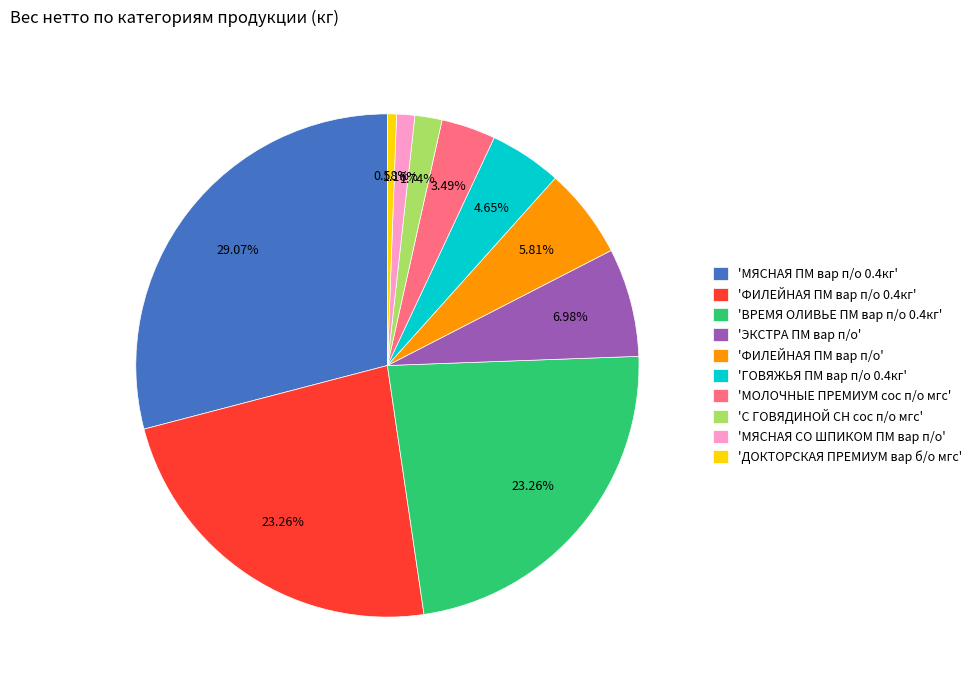

Which slice is the smallest?

'ДОКТОРСКАЯ ПРЕМИУМ вар б/о мгс'